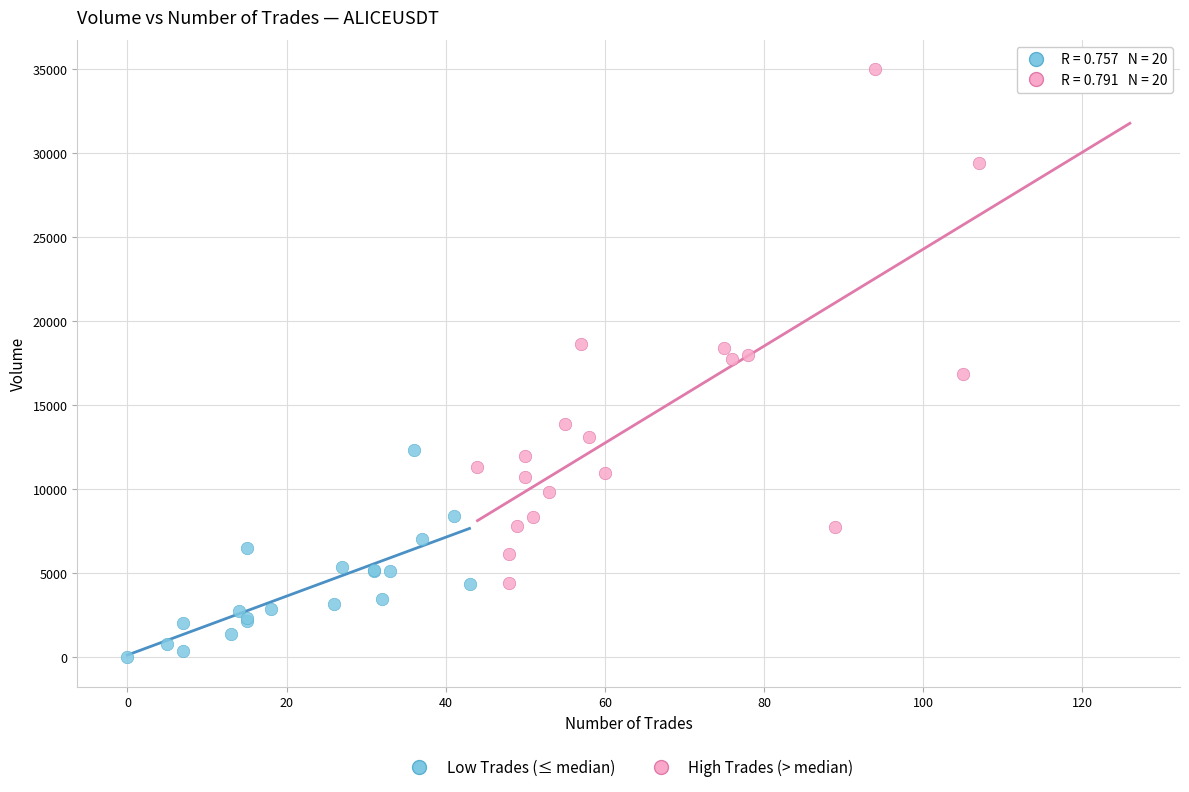

Which series contains the highest Y value?

High Trades (> median)